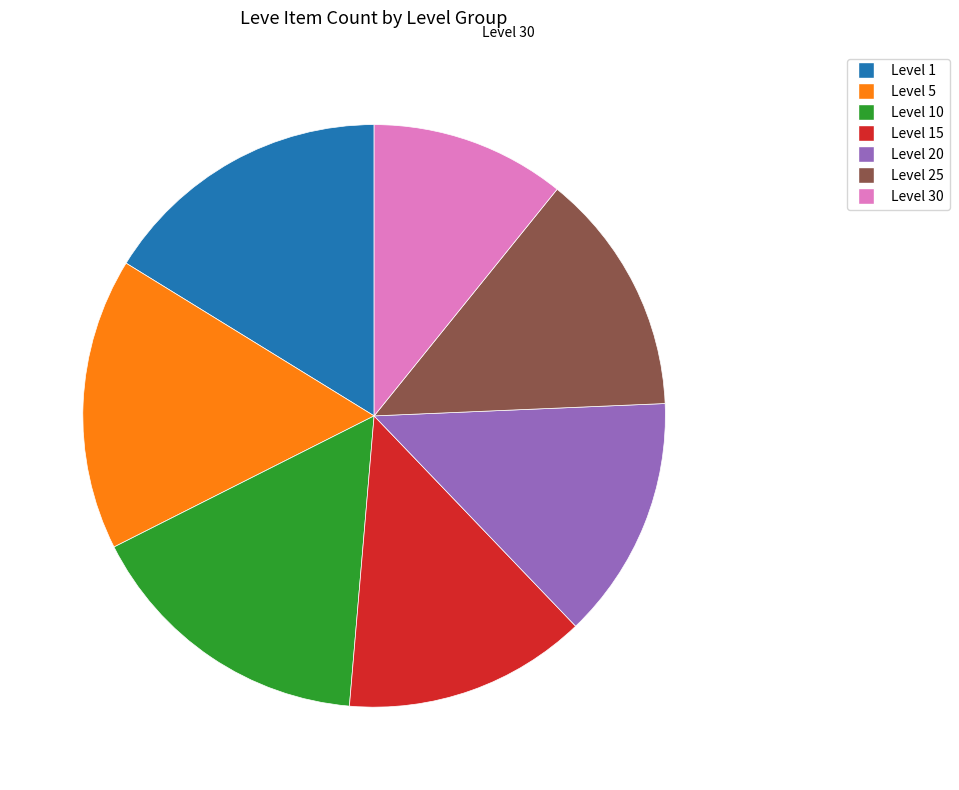

Count the number of slices in the pie.

7